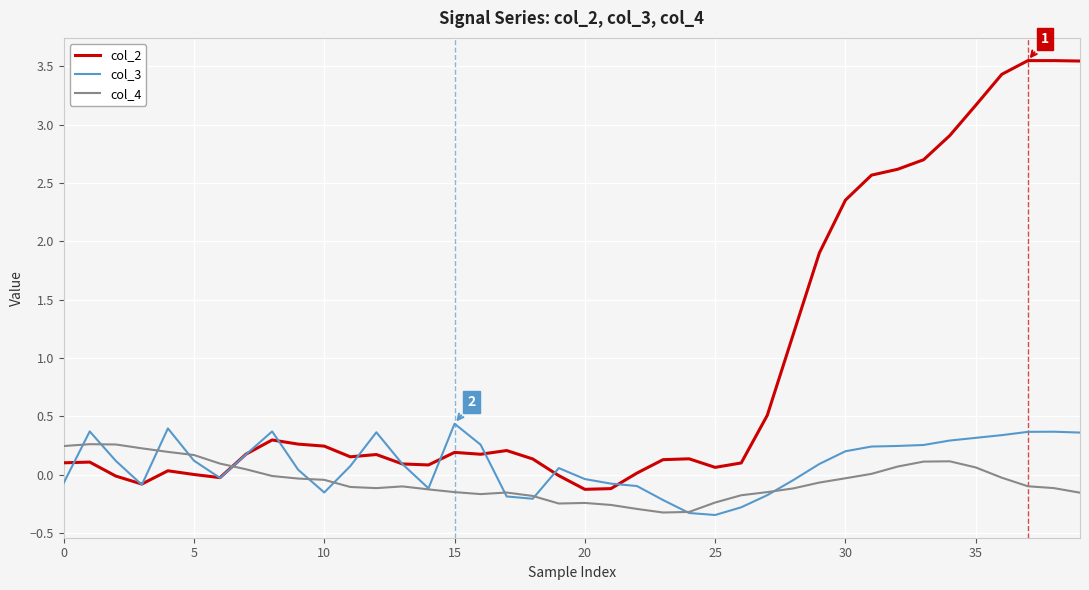

Which series has the largest total across all categories?

col_2